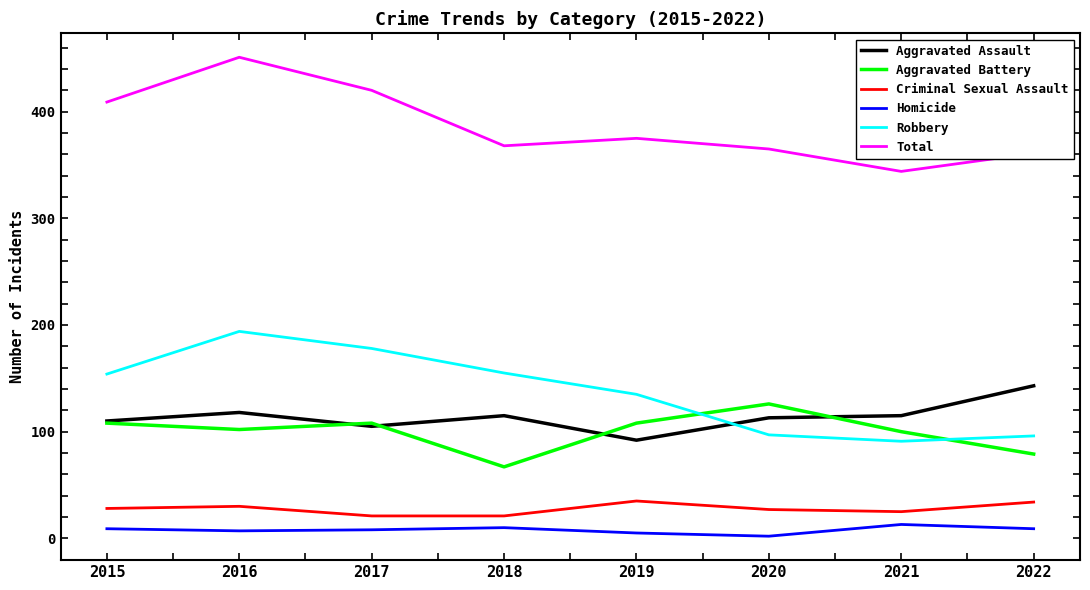

At which category does Aggravated Battery reach its first local peak?

2017